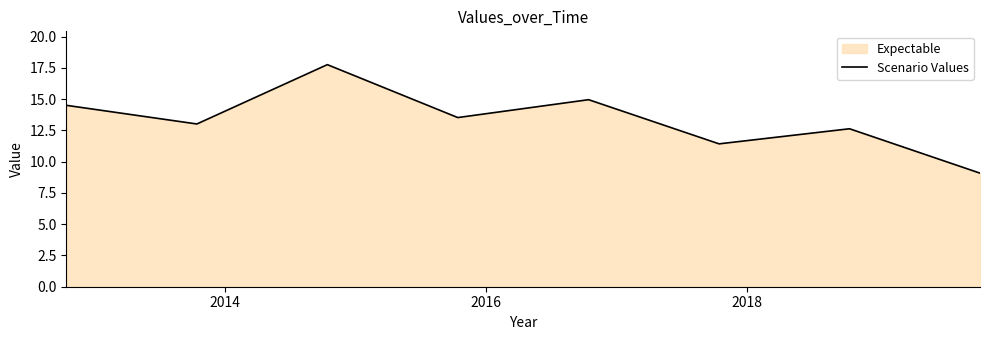

What is the maximum value shown in the chart?

17.8